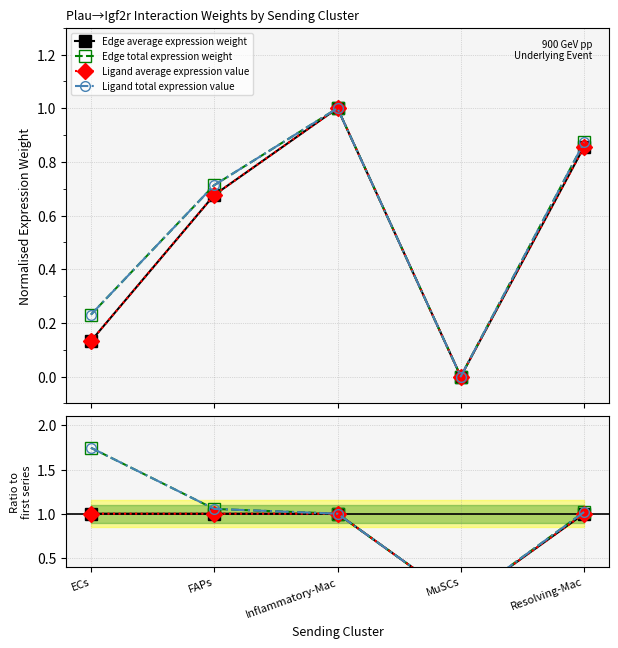

Reading right to left, list all the values displayed in this chart.

Edge average expression weight: Resolving-Mac=1.0	MuSCs=0.0	Inflammatory-Mac=1.0	FAPs=1.0	ECs=1.0
Edge total expression weight: Resolving-Mac=1.0	MuSCs=0.0	Inflammatory-Mac=1.0	FAPs=1.1	ECs=1.7
Ligand average expression value: Resolving-Mac=1.0	MuSCs=0.0	Inflammatory-Mac=1.0	FAPs=1.0	ECs=1.0
Ligand total expression value: Resolving-Mac=1.0	MuSCs=0.0	Inflammatory-Mac=1.0	FAPs=1.1	ECs=1.7